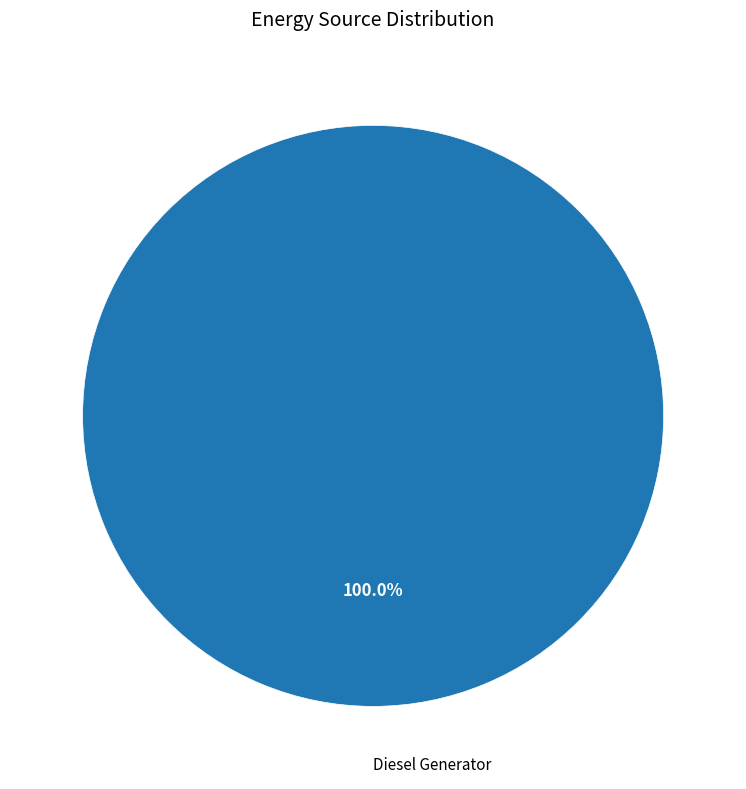

Count the number of slices in the pie.

1